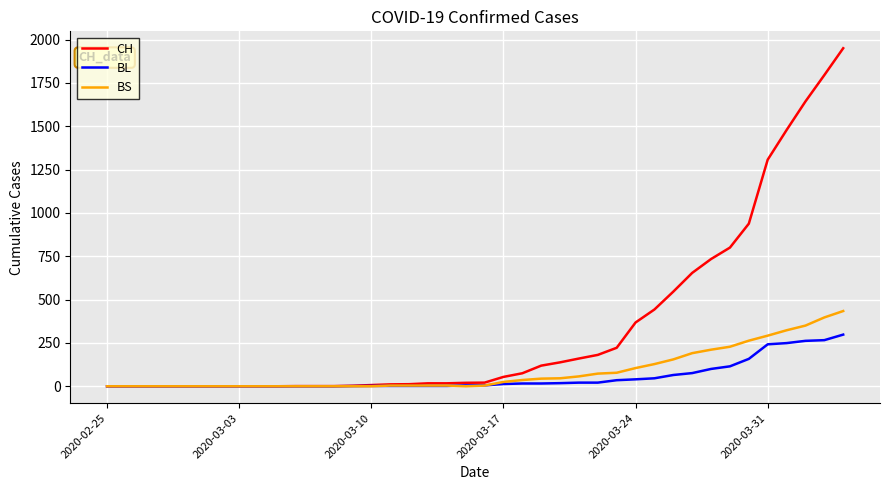

Which series has the widest spread of values?

CH